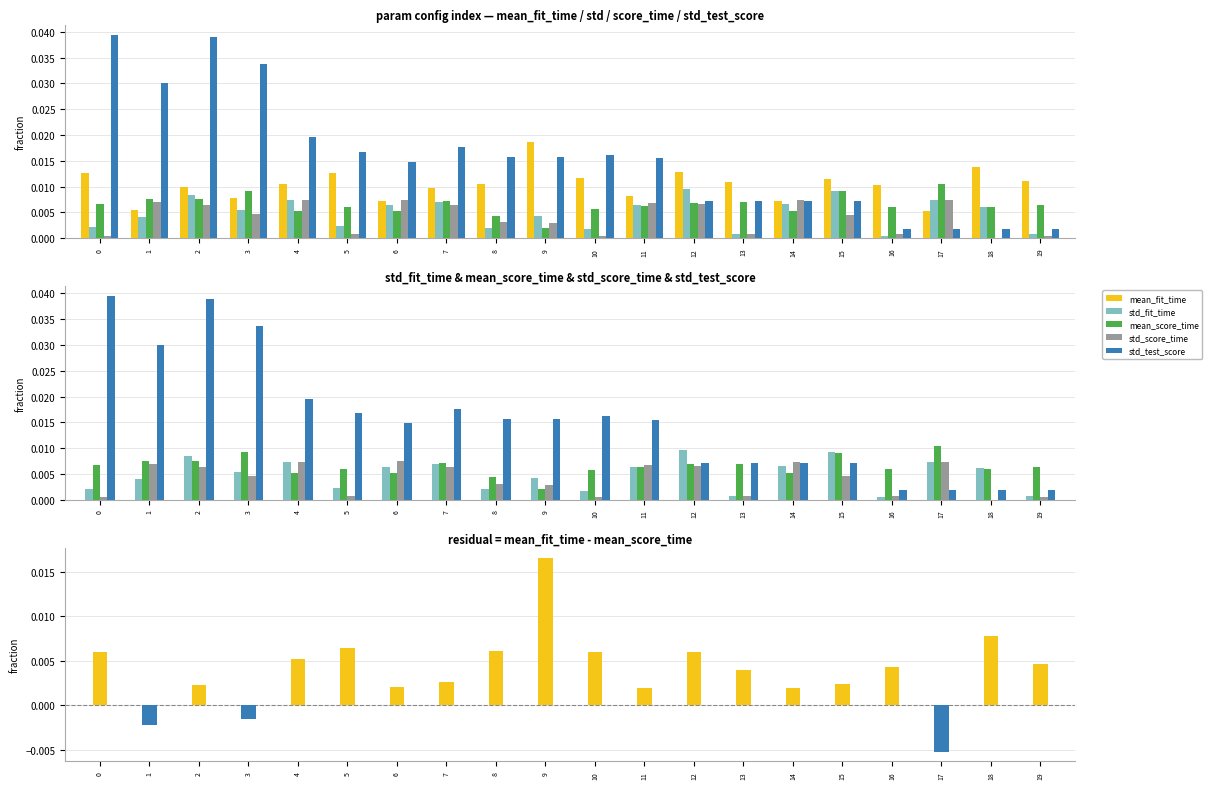

Rank the series at 17 from highest to lowest value.

mean_score_time, std_score_time, std_fit_time, mean_fit_time, std_test_score, residual